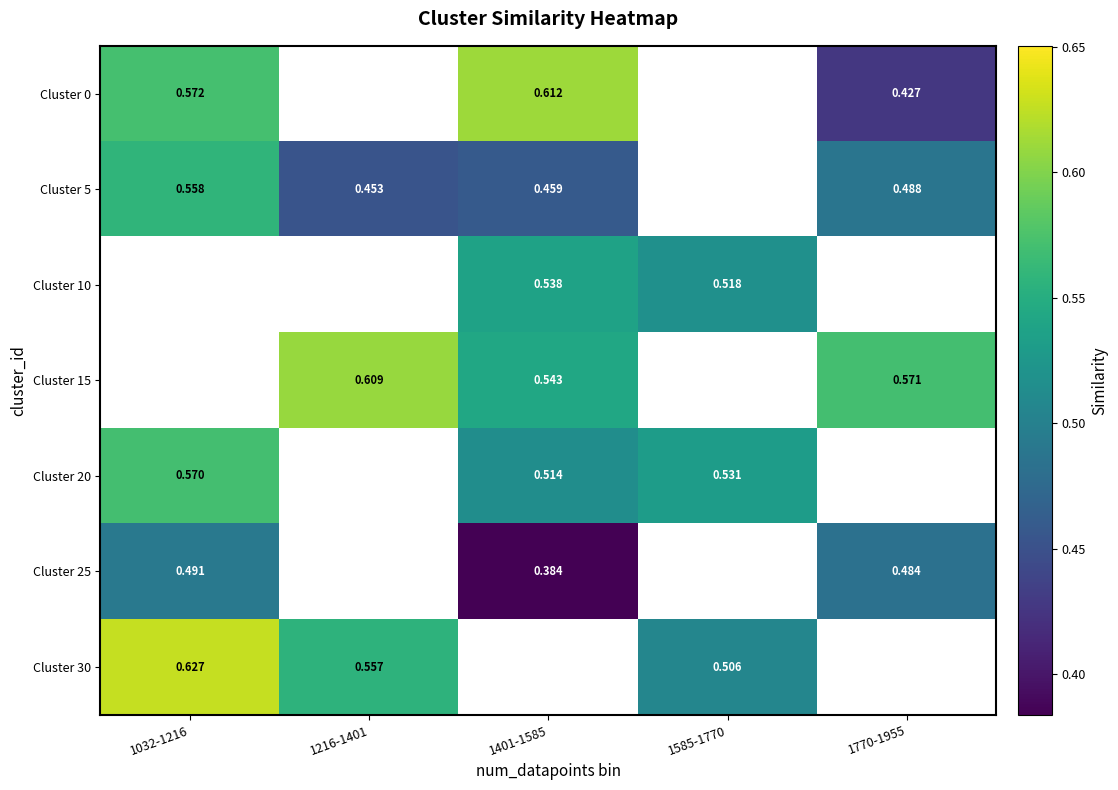

Is the value of Cluster 0 at 1032-1216 greater than the value of Cluster 30 at 1216-1401?

Yes